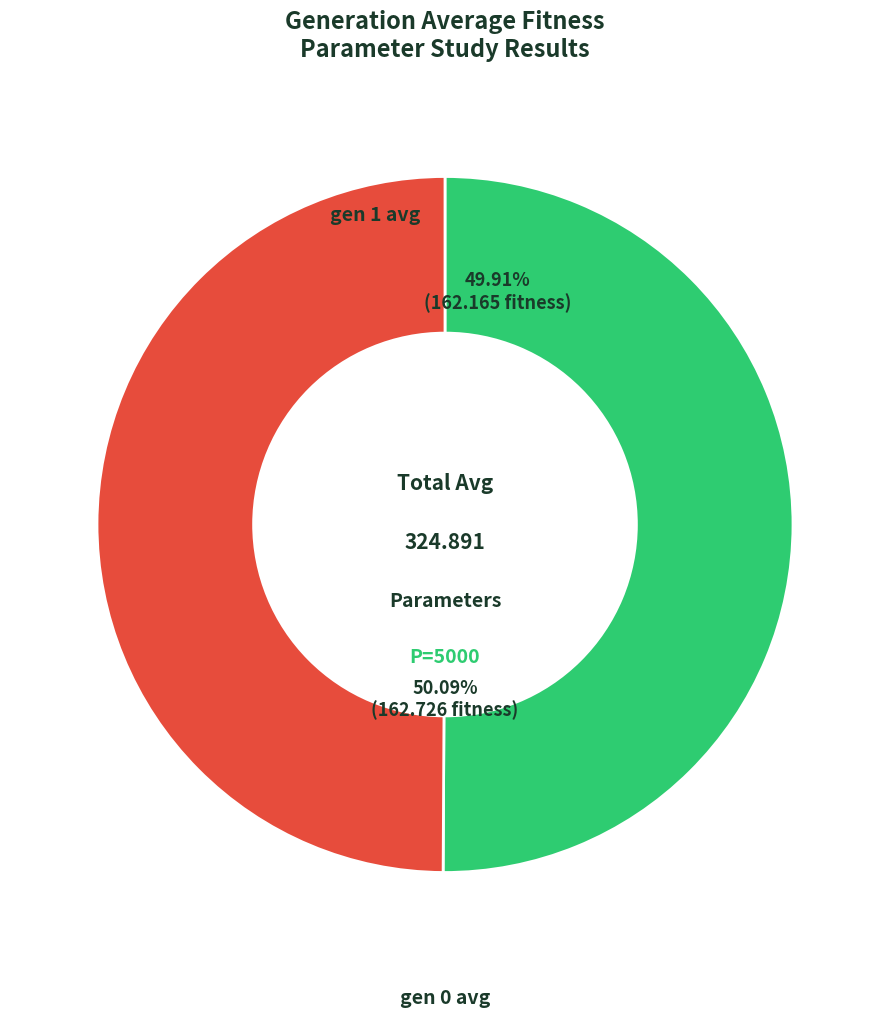

What is the smallest slice in the pie chart?

gen 1 avg